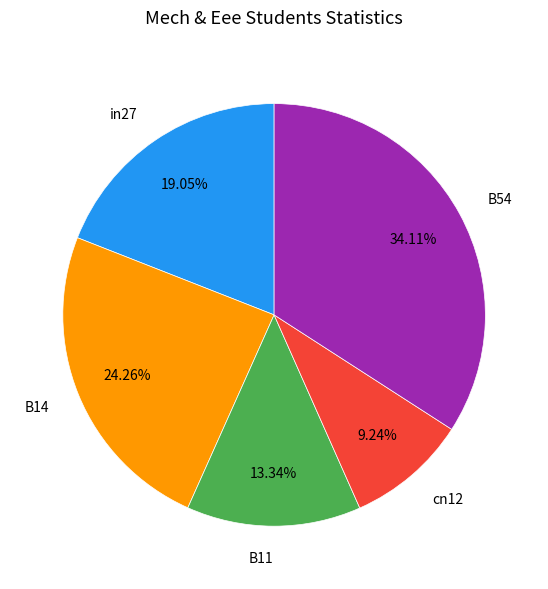

Combined, do B54 and B14 account for over 50%?

Yes